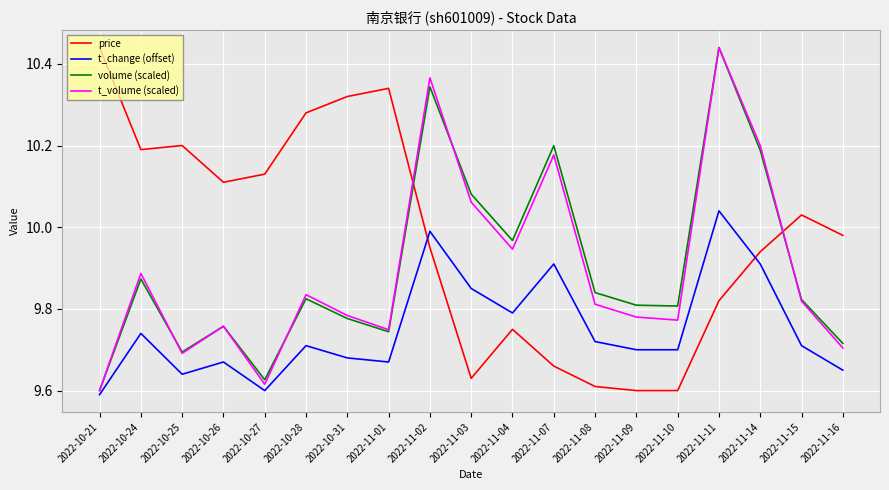

How many intersections are there between price and t_volume (scaled)?

2